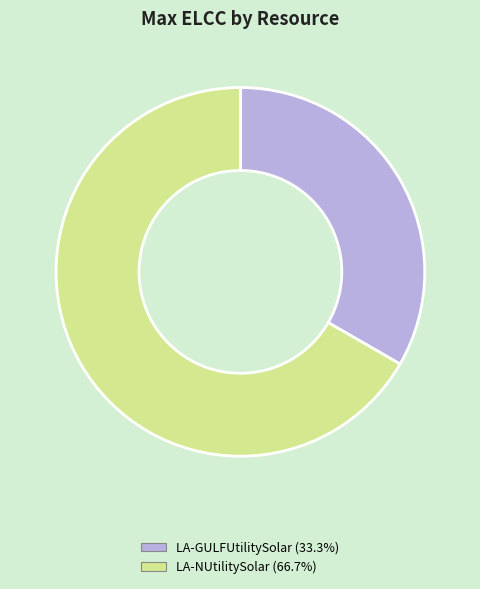

What is the majority slice?

LA-NUtilitySolar